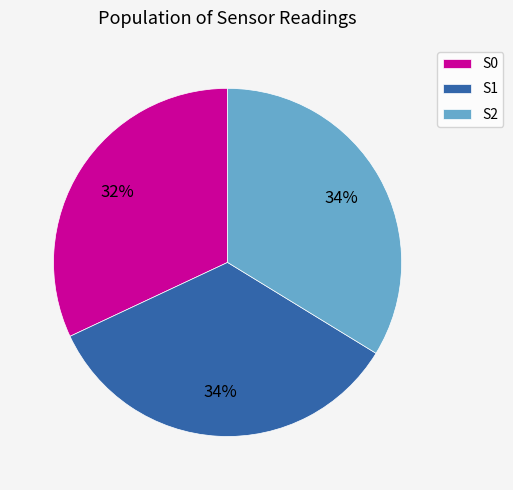

Between S0 and S2, which is larger?

S2